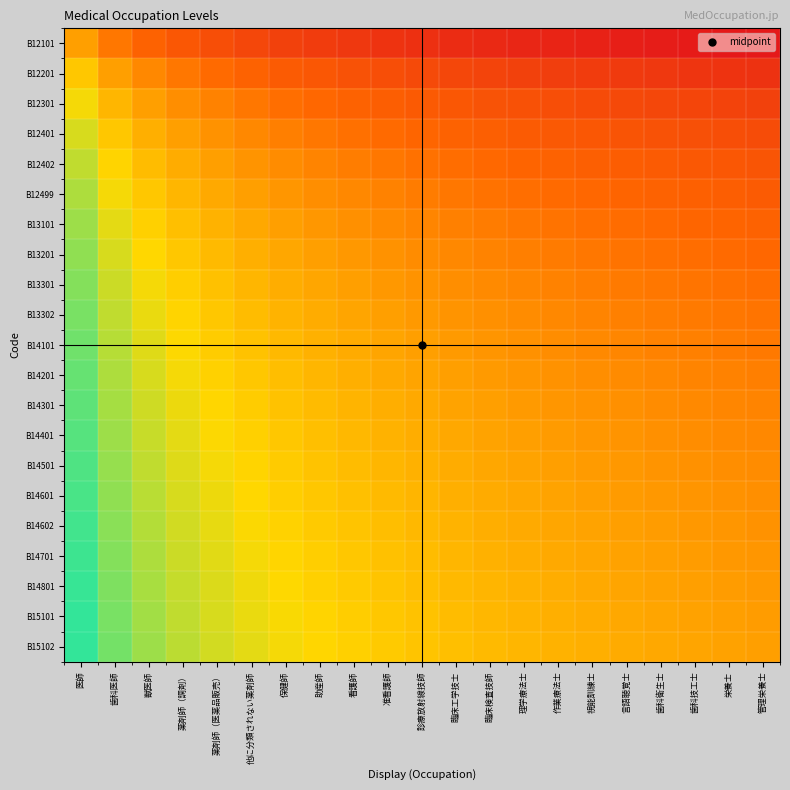

Between 理学療法士 and 栄養士, which is larger?

理学療法士